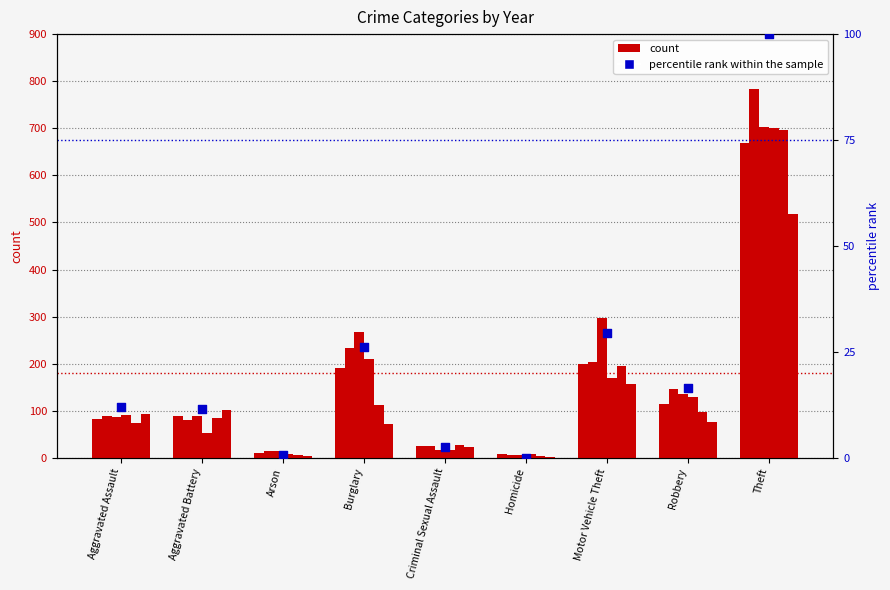

Between Robbery and Arson, which is larger?

Robbery